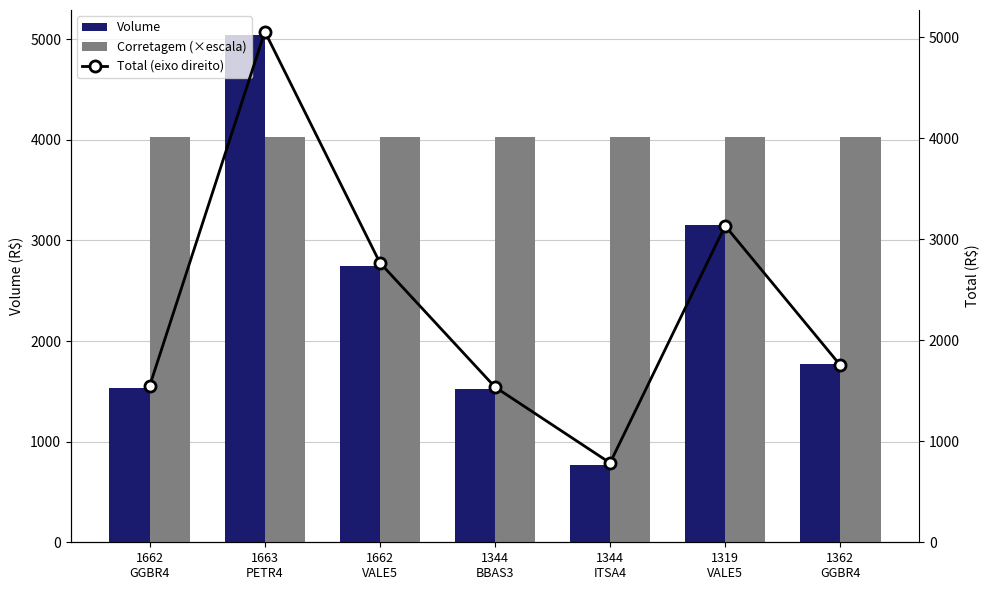

What is the sum of all Volume values?

16531.0